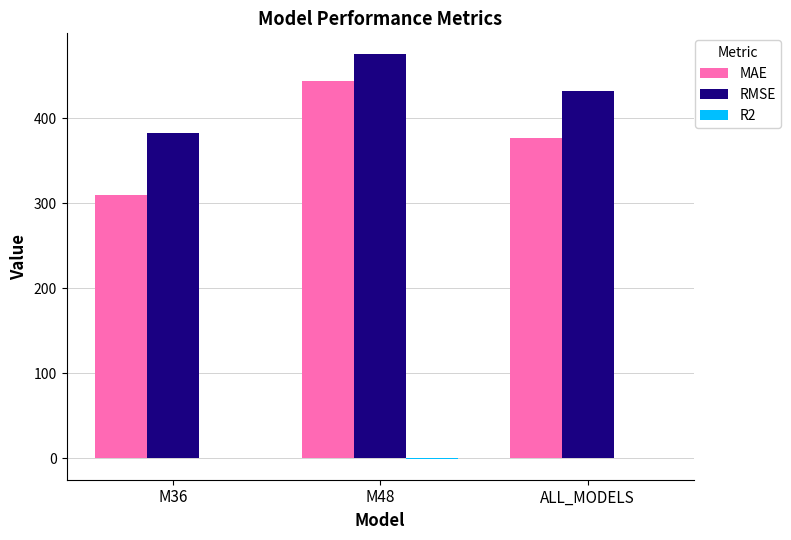

Which series has the largest range (max minus min)?

MAE